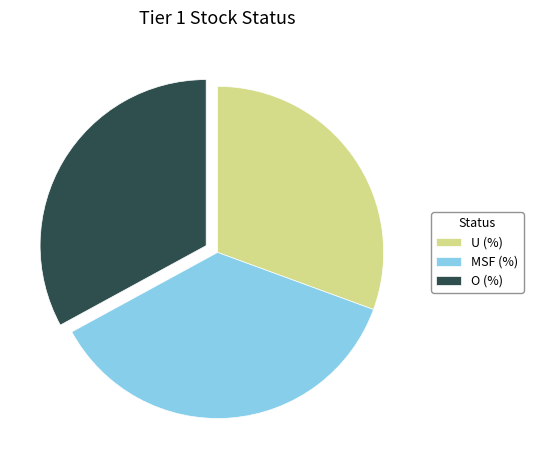

Is there a majority slice in this chart?

No